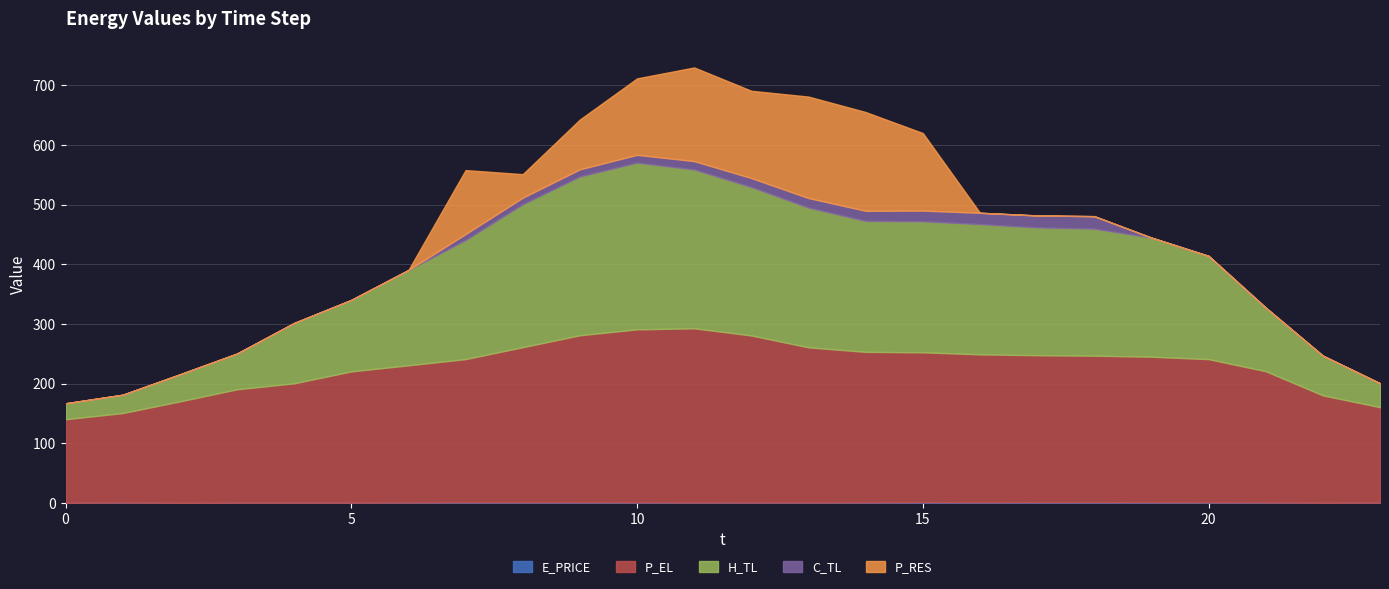

Where does the H_TL series first go above 199?

7